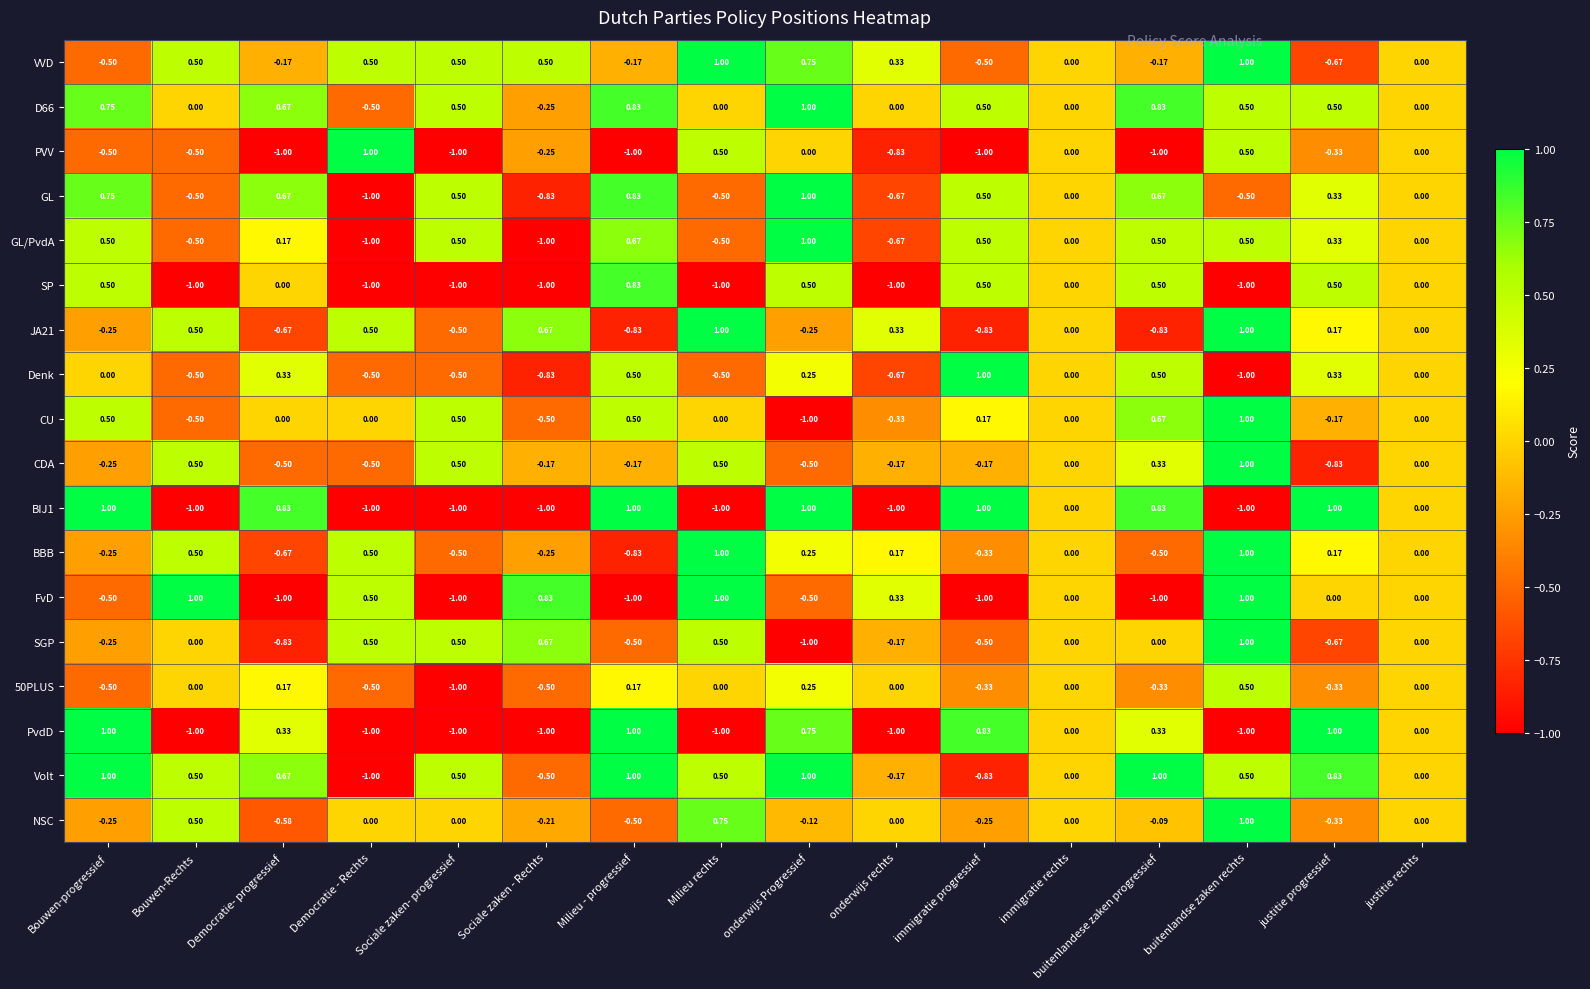

At which label does PvdD first exceed 0?

Bouwen-progressief